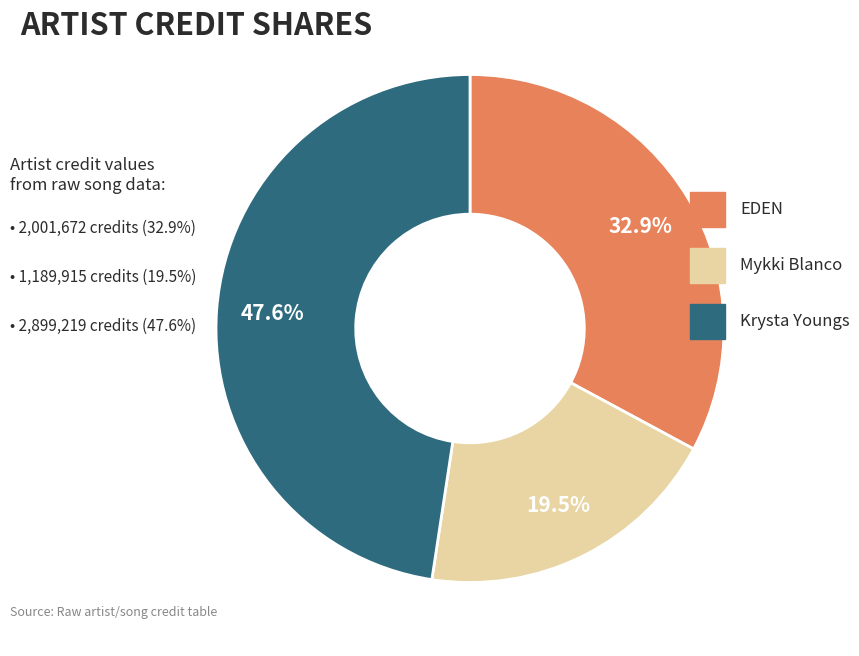

Rank the categories by value from highest to lowest.

Krysta Youngs, EDEN, Mykki Blanco